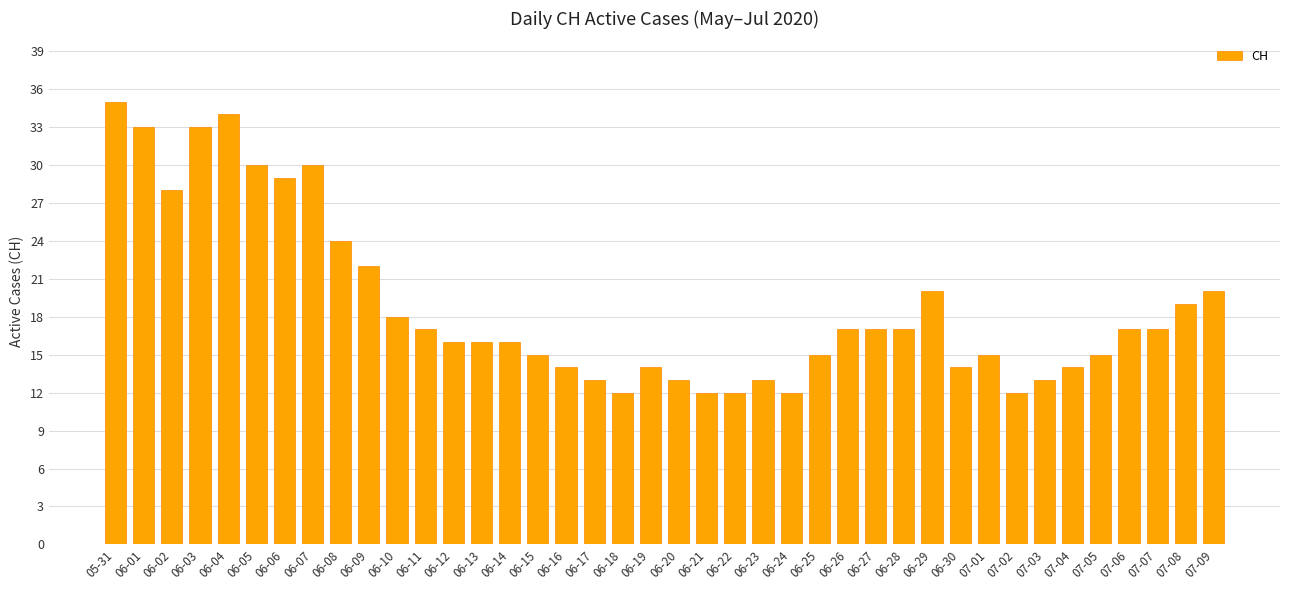

What is the maximum value shown in the chart?

35